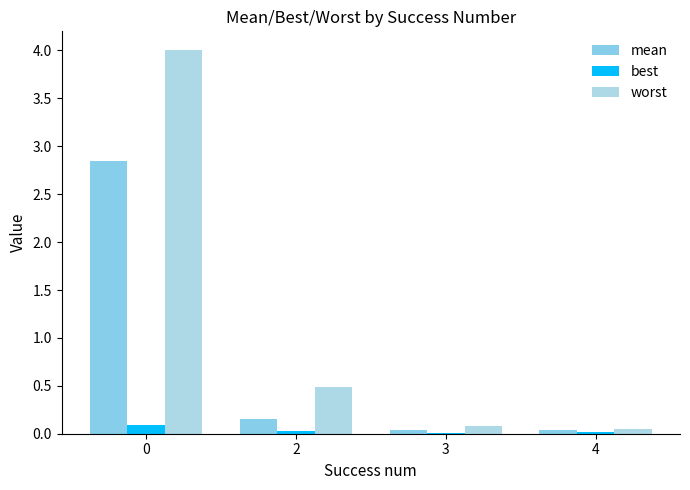

What is the difference between the second highest and minimum values in the mean series?

0.1